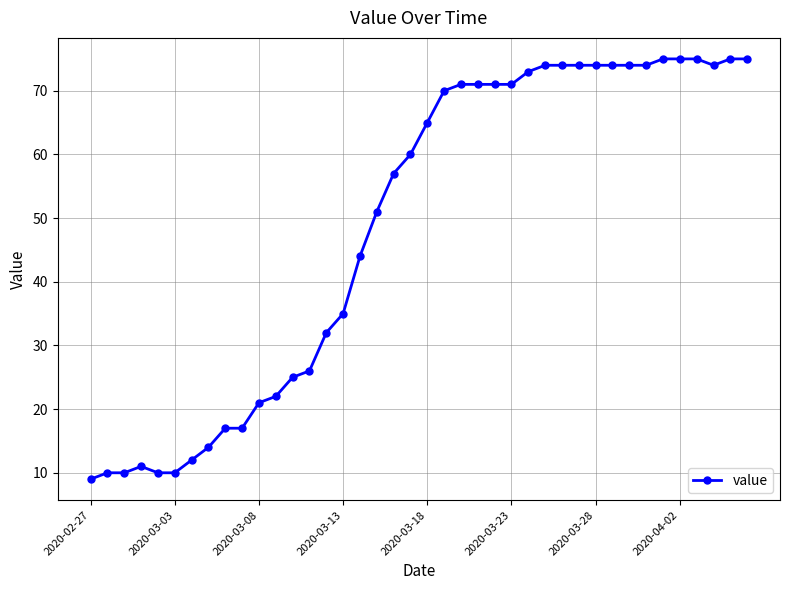

What is the smallest value displayed?

9